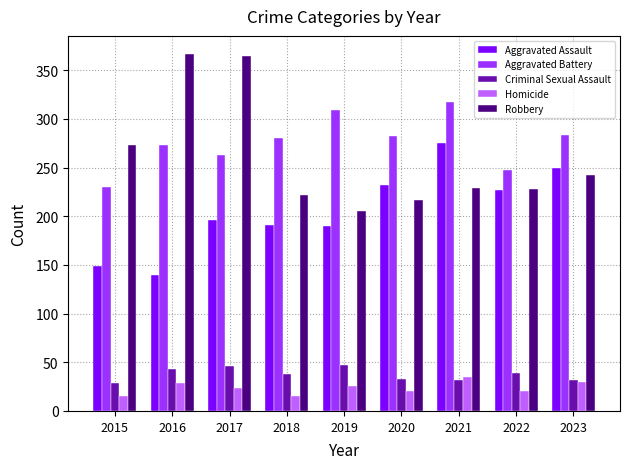

Which series changed the most between 2018 and 2021?

Aggravated Assault